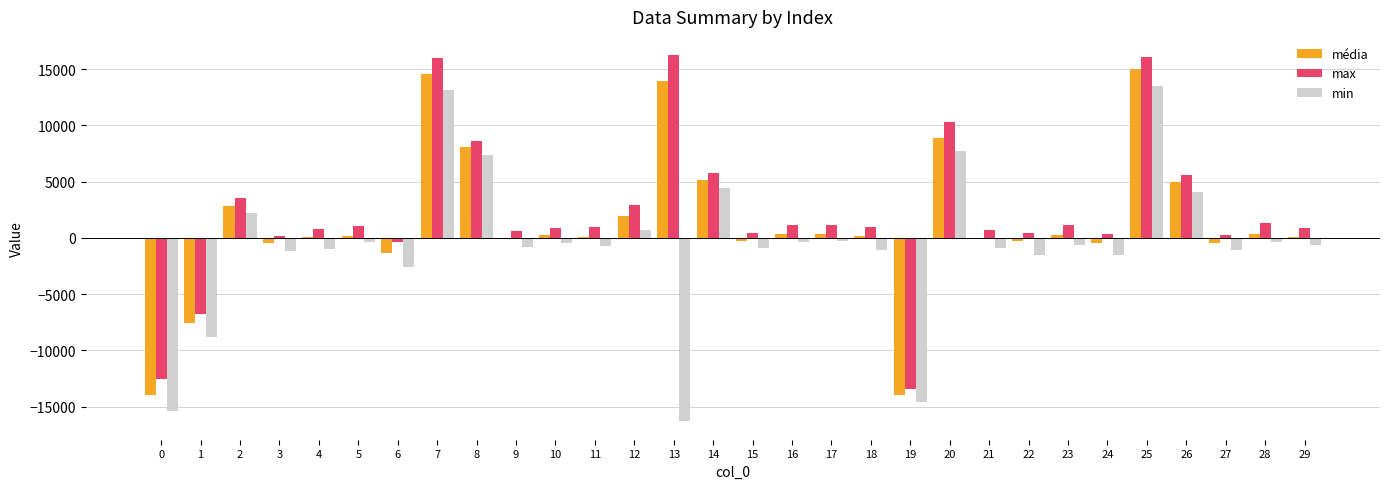

What is the sum of all max values?

65315.0